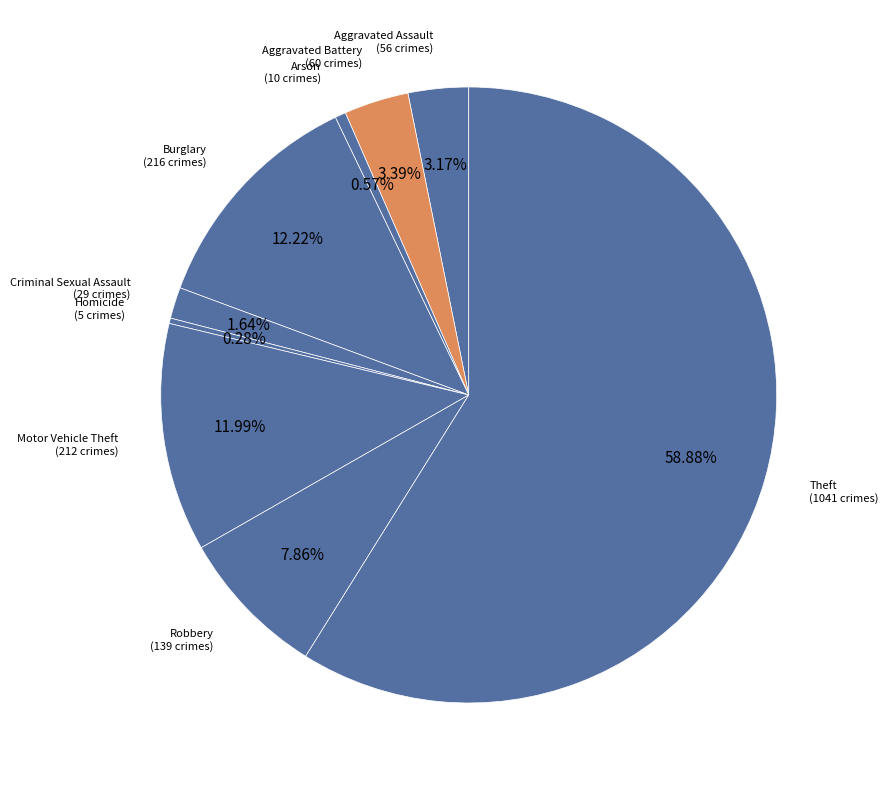

To the nearest percent, what is the difference between the Motor Vehicle Theft and Criminal Sexual Assault slice percentages?

10%